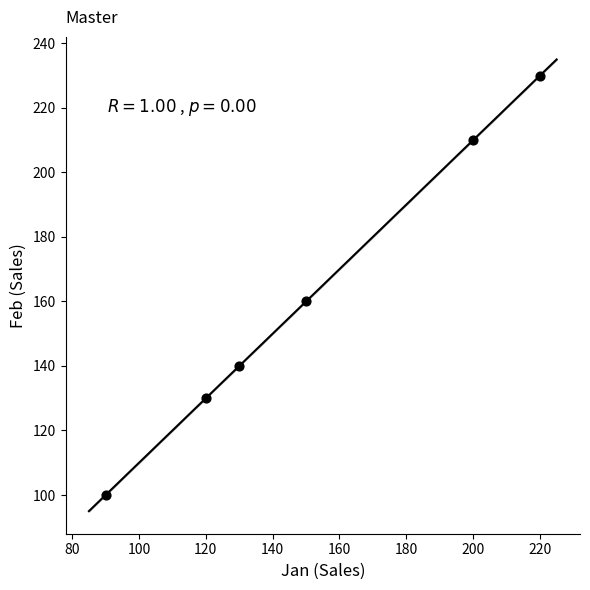

What Y value in the scatter plot is closest to 165?

160